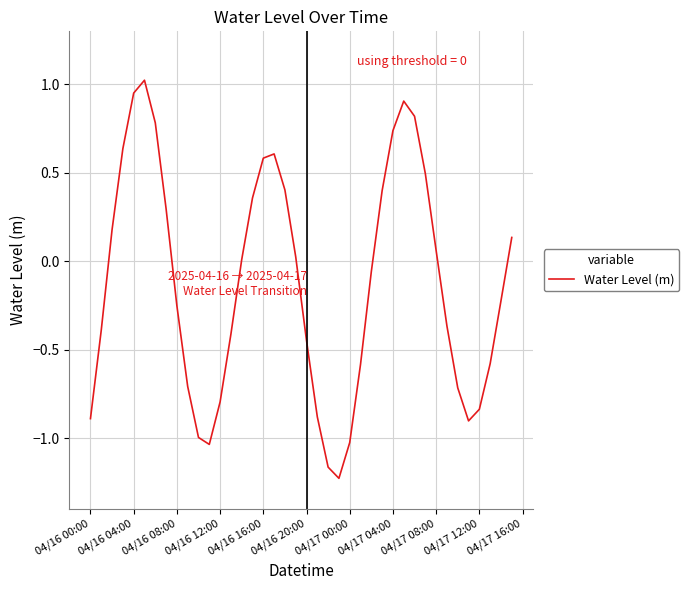

What is the difference between the maximum and minimum values?

2.3